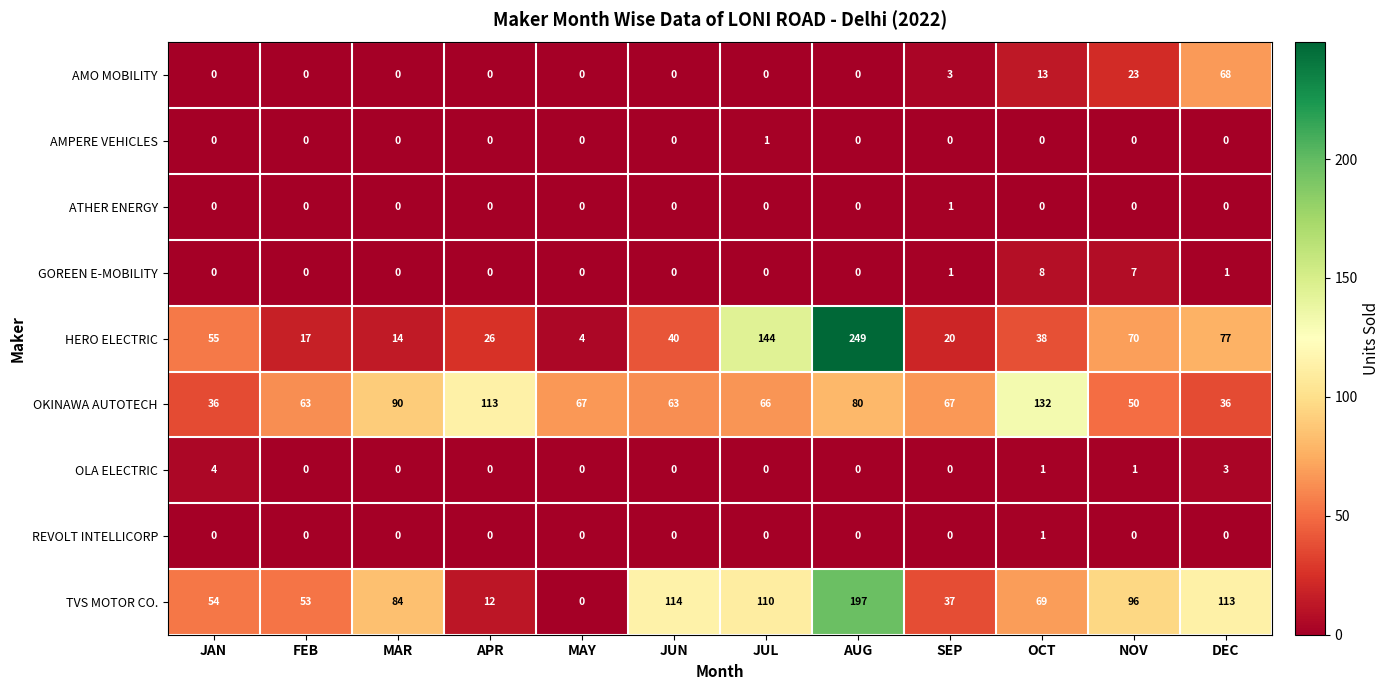

Which category has the highest value in the ATHER ENERGY series?

SEP